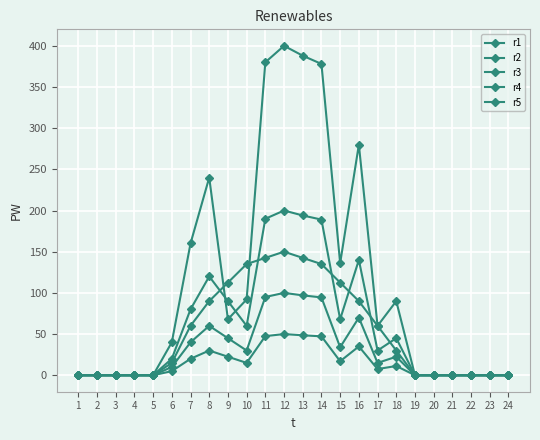

What is the value of the r3 point at the 9th from the left?

90.0